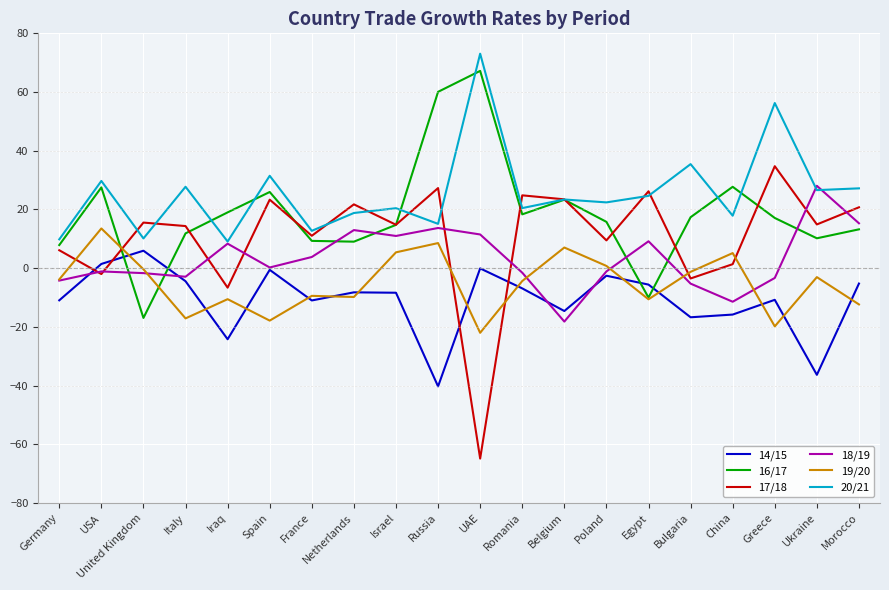

List the series in order of their overall mean, highest first.

20/21, 16/17, 17/18, 18/19, 19/20, 14/15